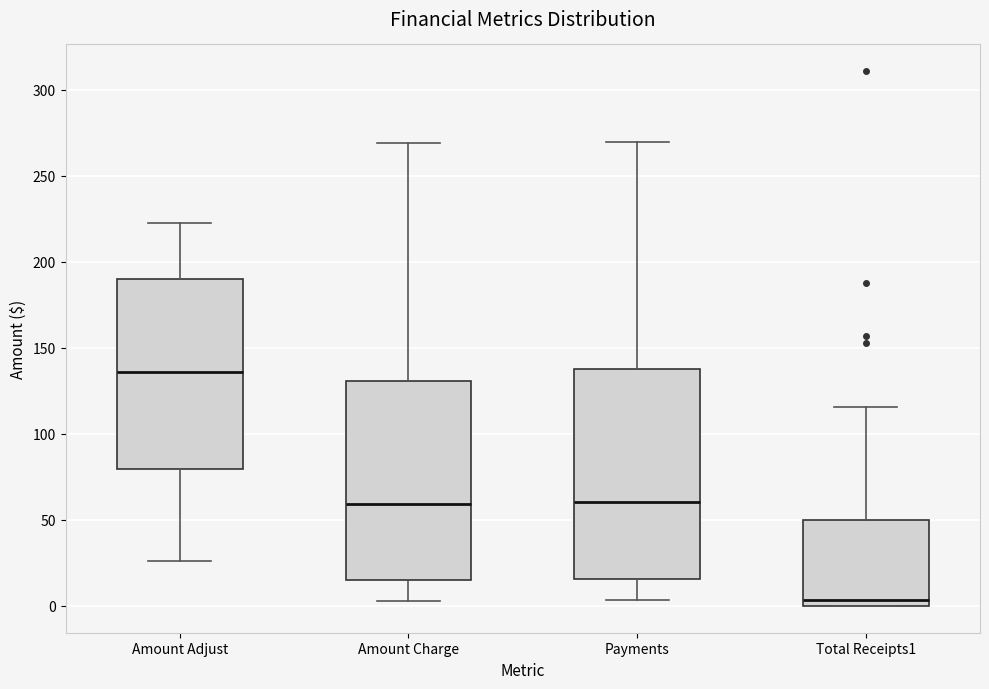

Where is the upper edge of the box for Total Receipts1 on the y-axis? The values are not printed on the chart, so give them approximately, as read against the axis.

50